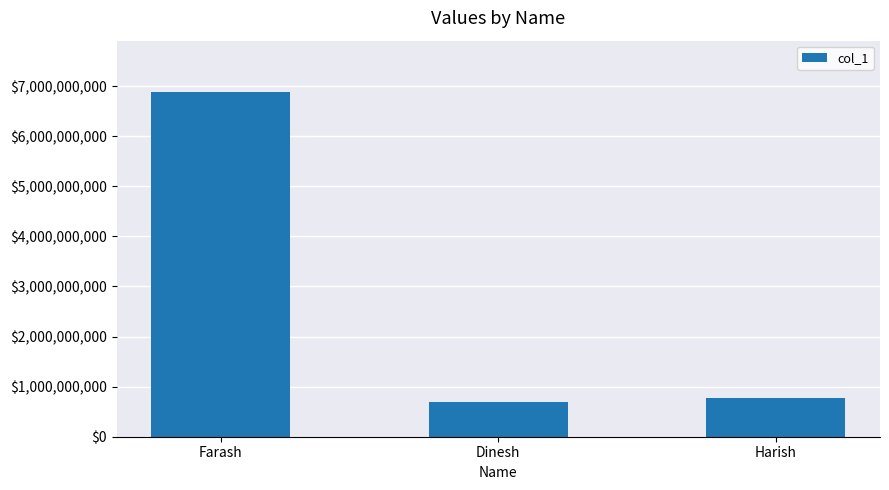

List the labels in order of value, largest first.

Farash, Harish, Dinesh